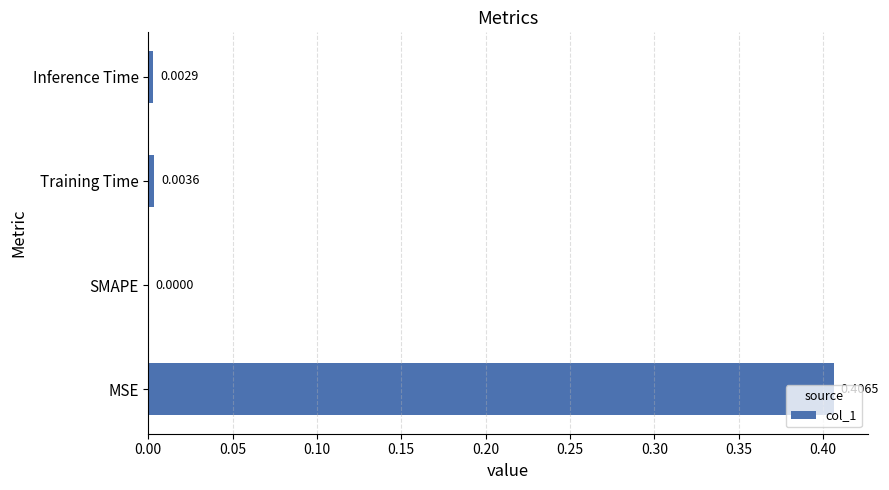

What is the average value?

0.1